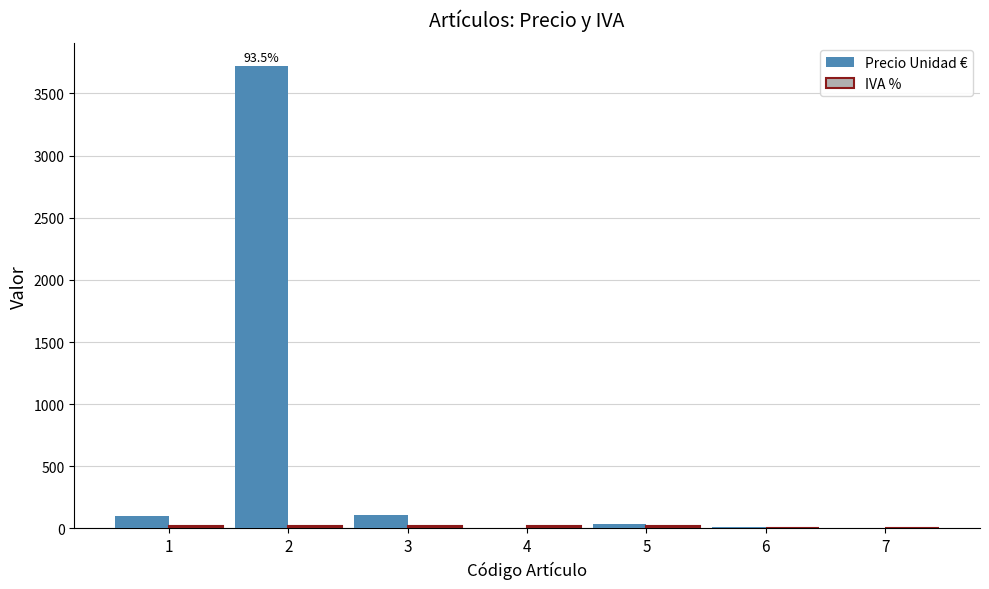

Between 2 and 4, which series saw the biggest shift?

Precio Unidad €